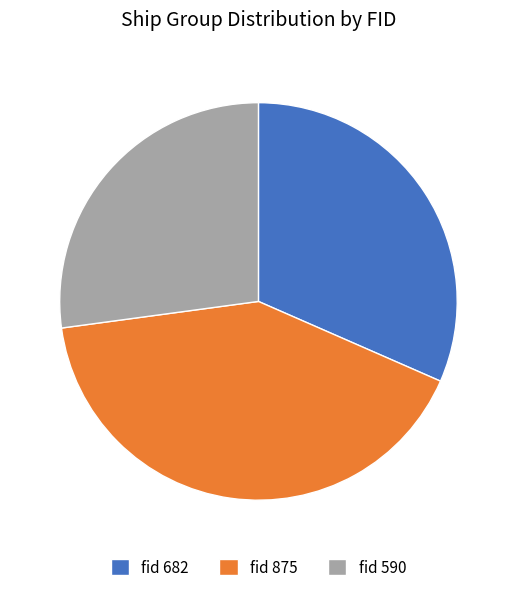

Rank the categories by value from highest to lowest.

fid 875, fid 682, fid 590